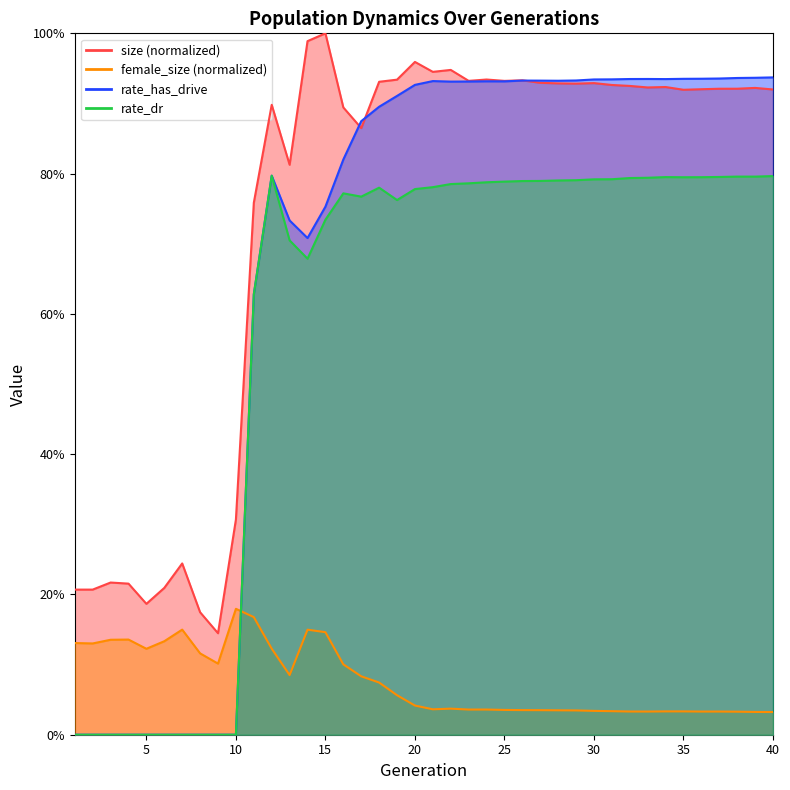

Is it true that rate_dr equals 0.7 at 14?

True